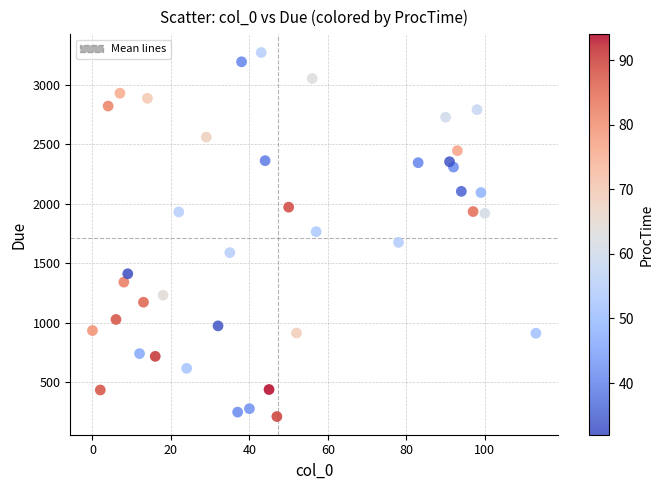

What is the range of X values (max minus min)?

113